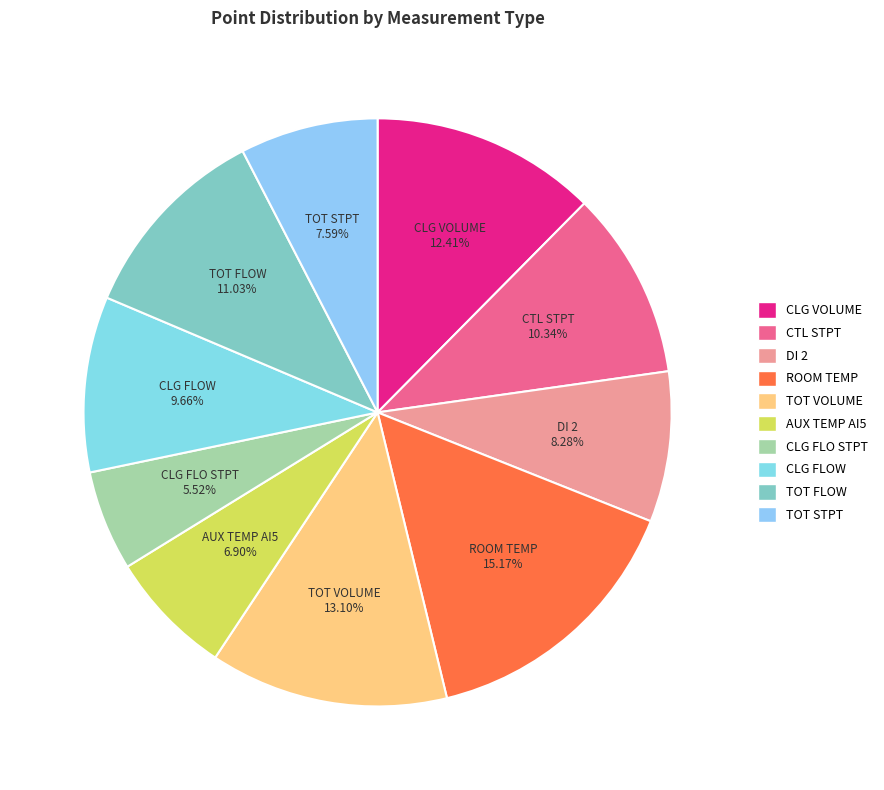

Is it true that DI 2 is 16% of the pie?

False